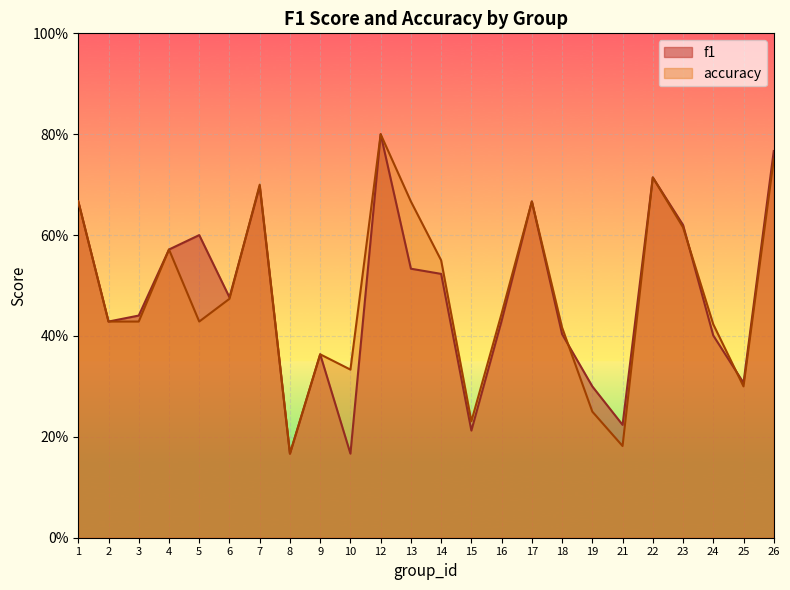

True or false: f1 and accuracy intersect in this chart.

True